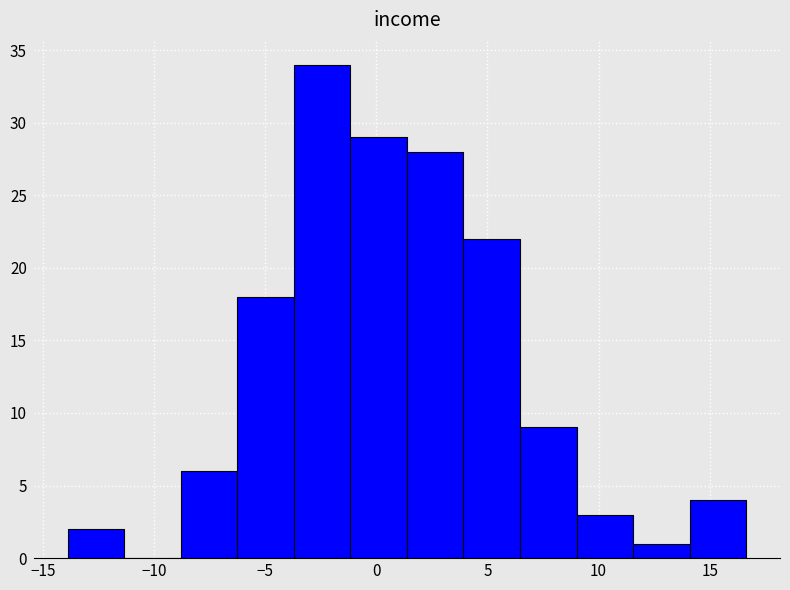

Which range on the x-axis has the tallest bar?

-3.5 to -1.0